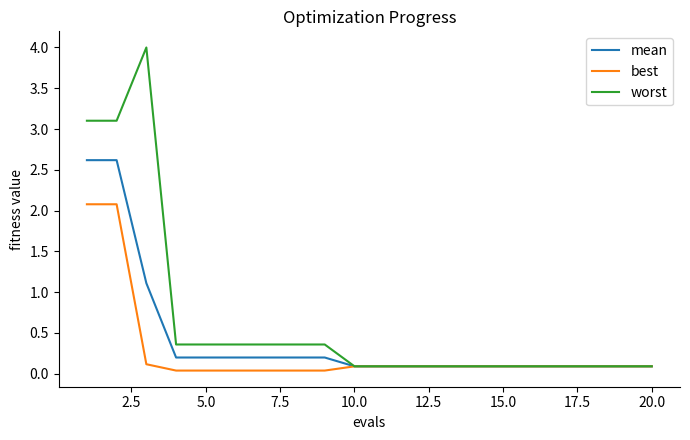

Rank the series by their maximum value, from highest to lowest.

worst, mean, best